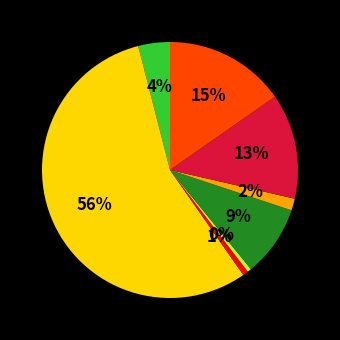

To the nearest percent, what is the average slice percentage?

12%